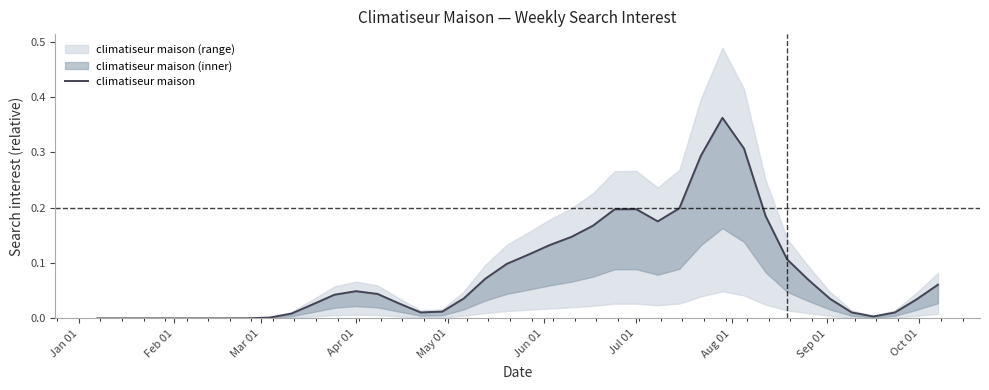

Count the number of data series in this chart.

1